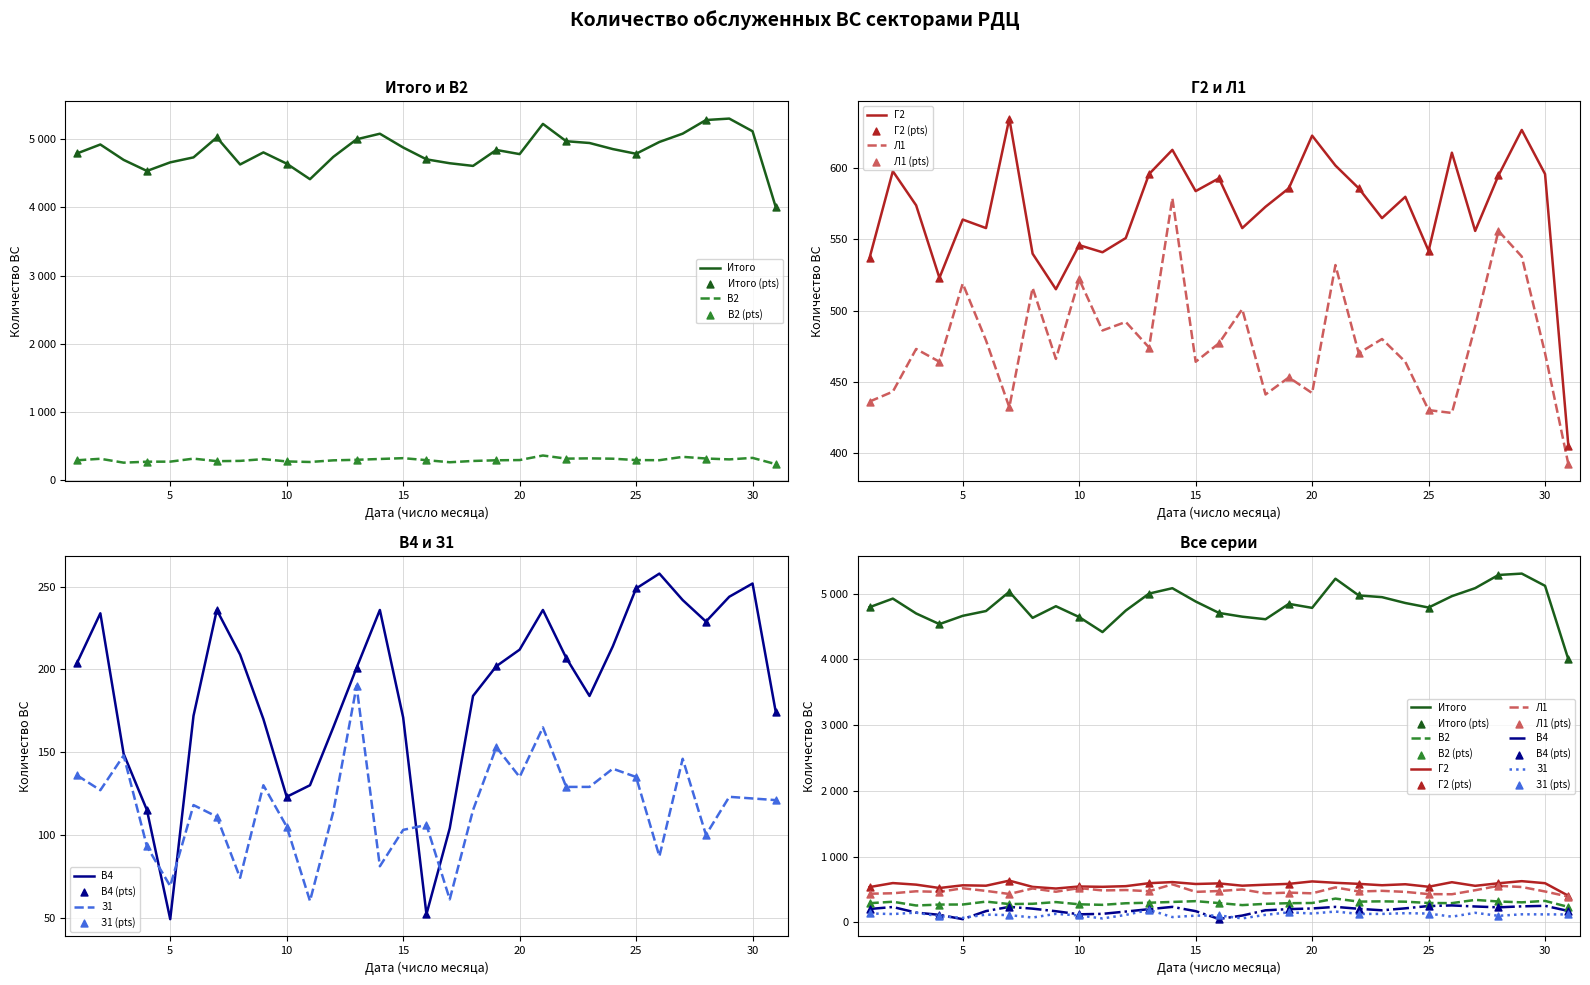

At which category is the sum across all series the highest?

29